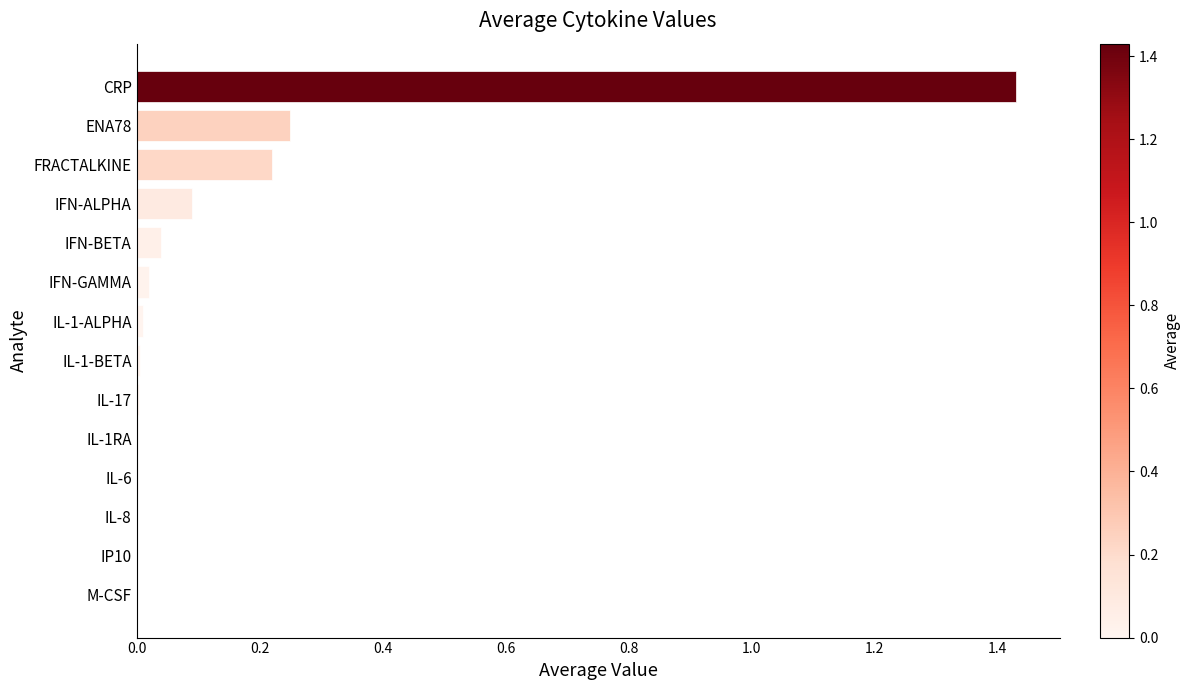

What is the sum of all values?

2.1